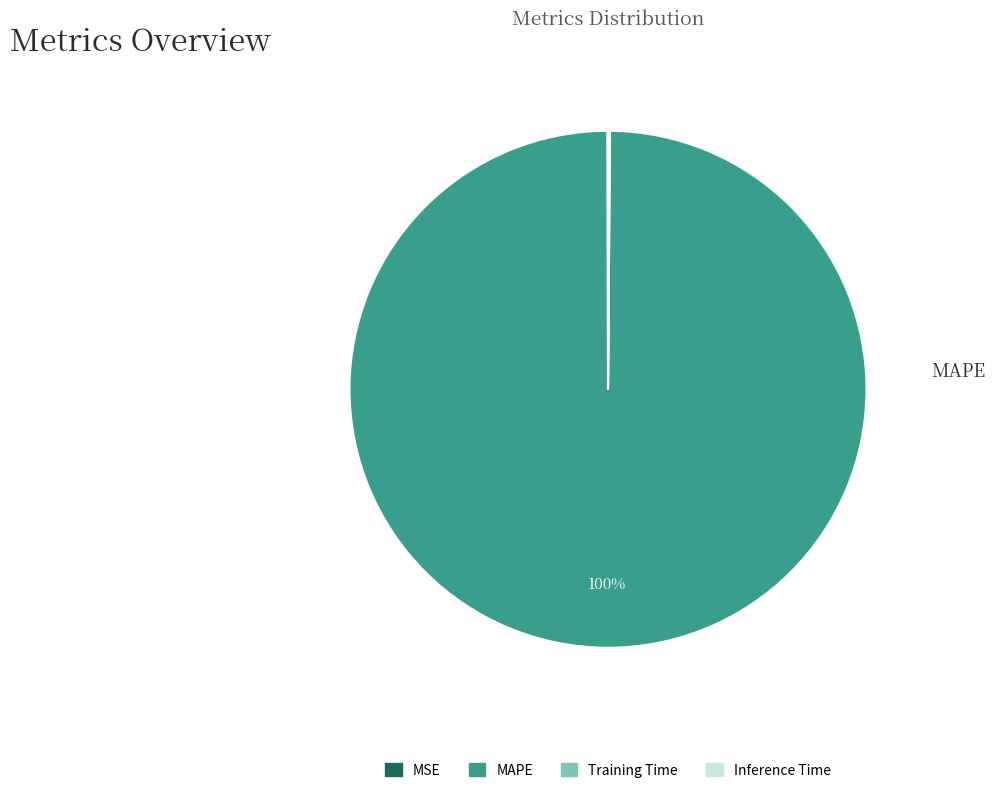

What is the largest slice in the pie chart?

MAPE